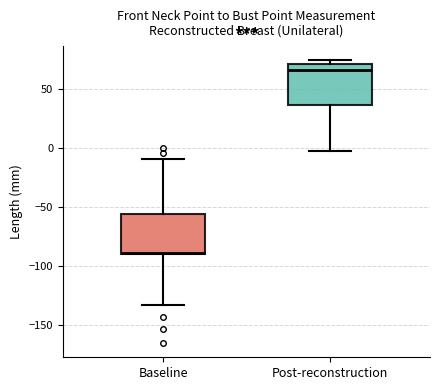

Which box's median line is the highest?

Post-reconstruction